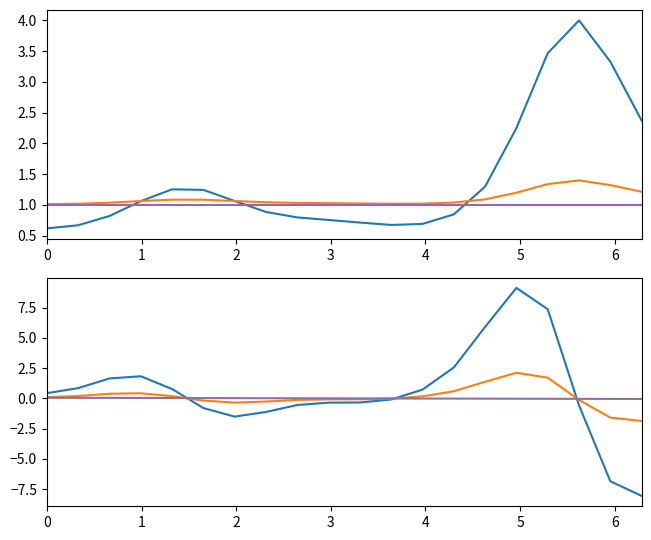

True or false: percentage has a value of -1.4 at 5.

False